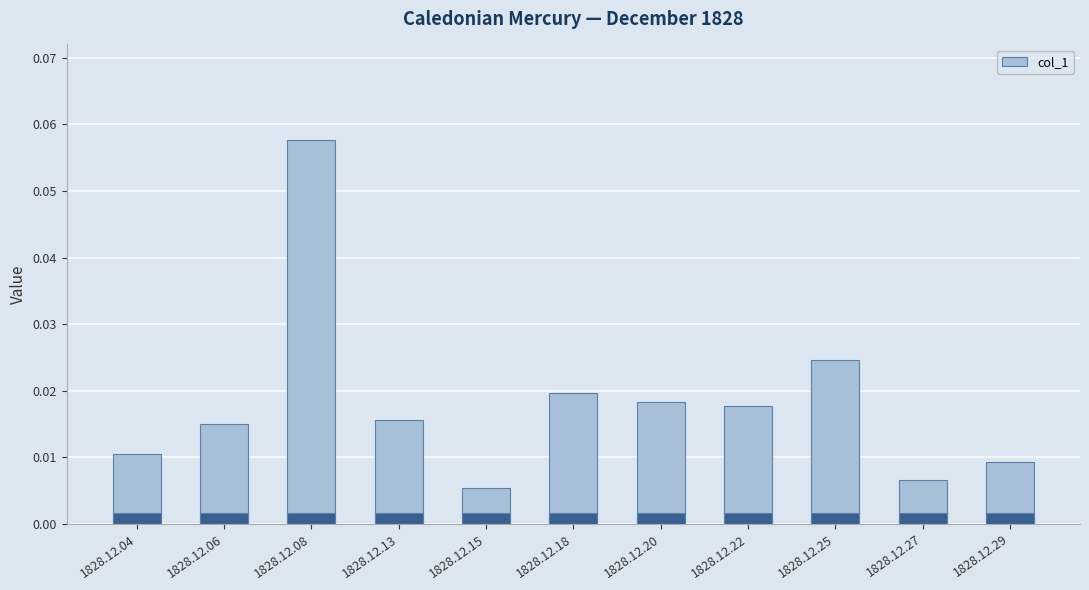

Reading left to right, extract all data points from this chart.

1828.12.04=0.0	1828.12.06=0.0	1828.12.08=0.1	1828.12.13=0.0	1828.12.15=0.0	1828.12.18=0.0	1828.12.20=0.0	1828.12.22=0.0	1828.12.25=0.0	1828.12.27=0.0	1828.12.29=0.0